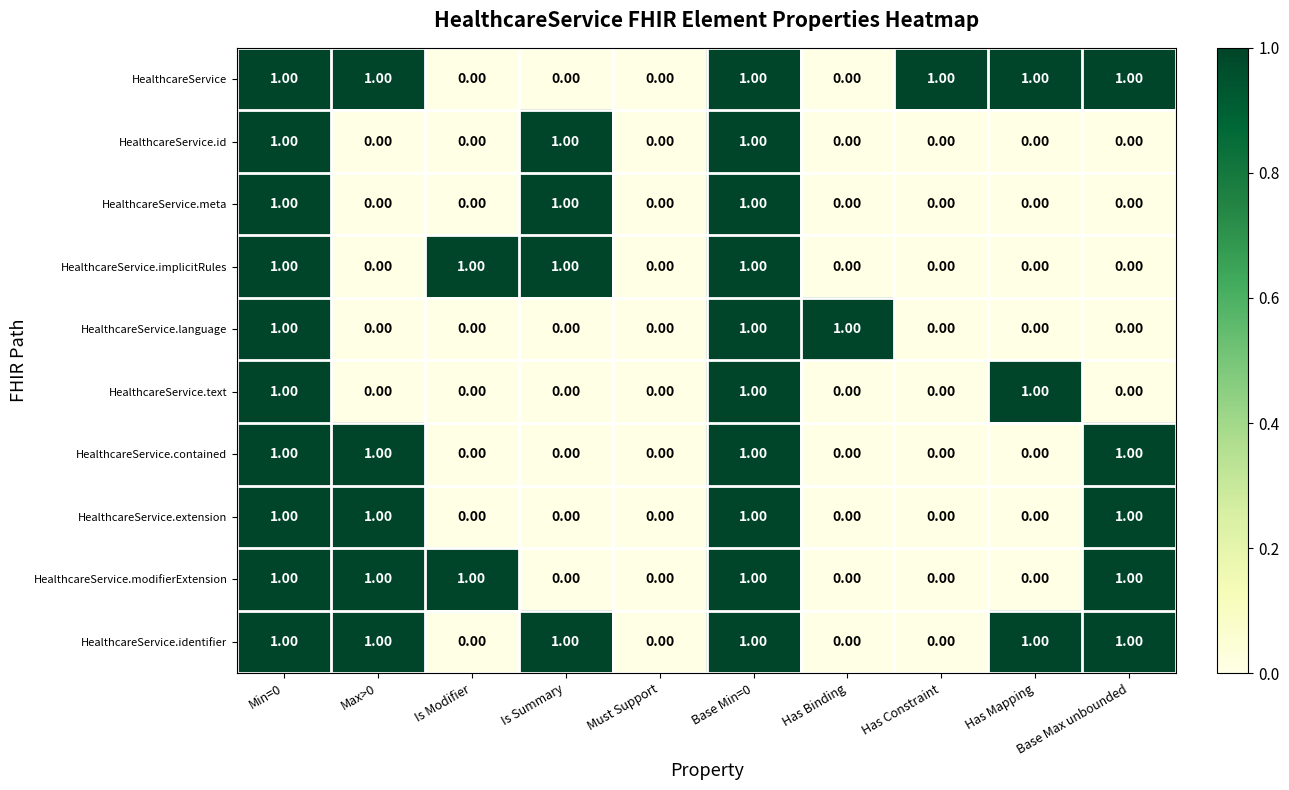

Is the value of HealthcareService.implicitRules at Must Support greater than the value of HealthcareService.language at Base Min=0?

No